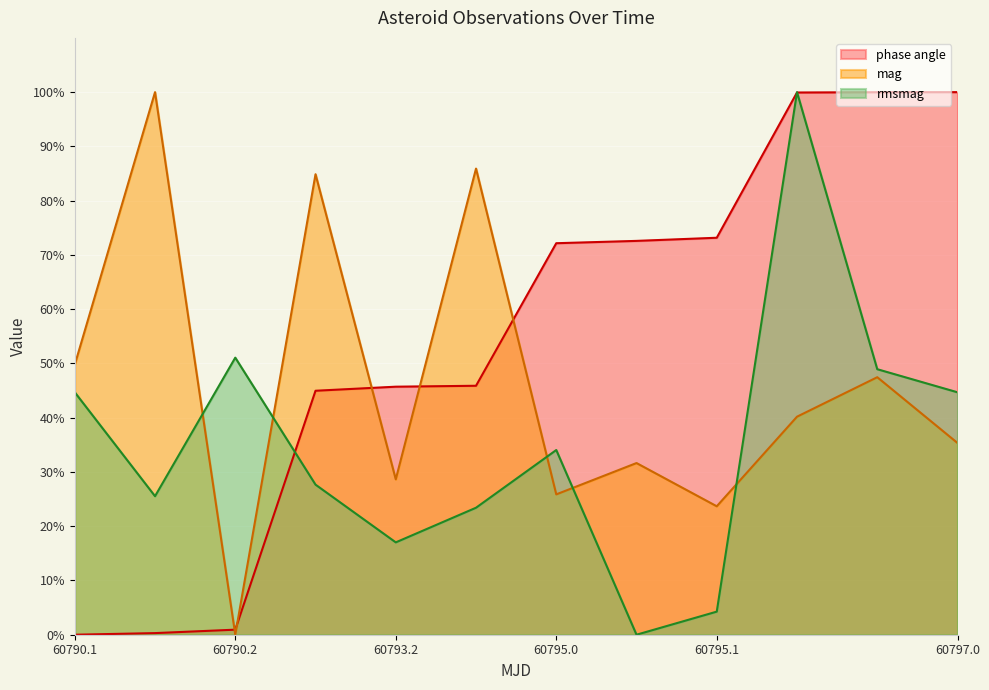

What is the highest value of the mag series?

100.0